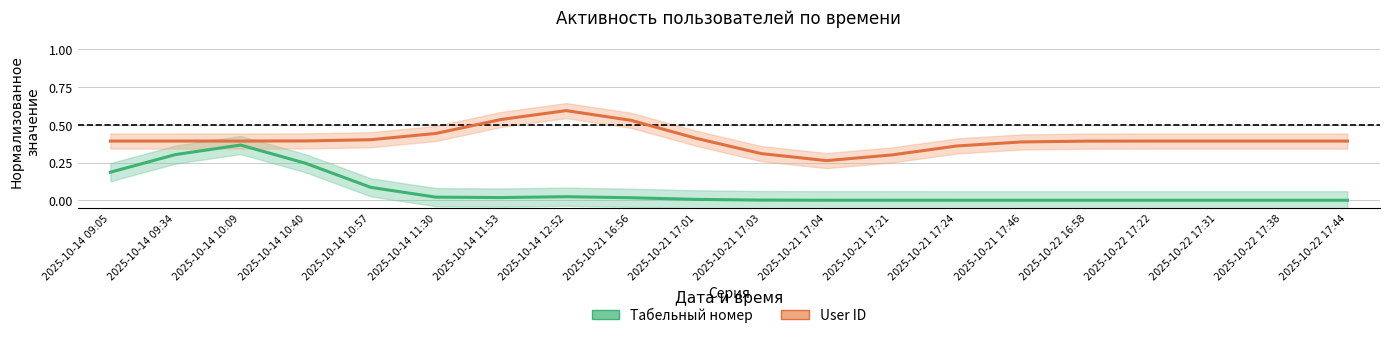

True or false: User ID and Табельный номер cross at least once.

False